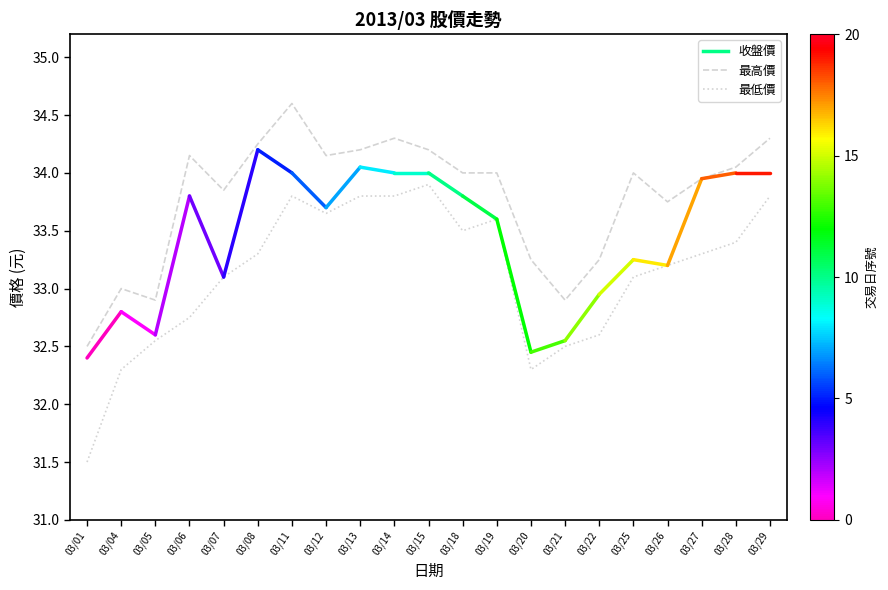

Rank the series at 03/08 from lowest to highest value.

最低價, 最高價